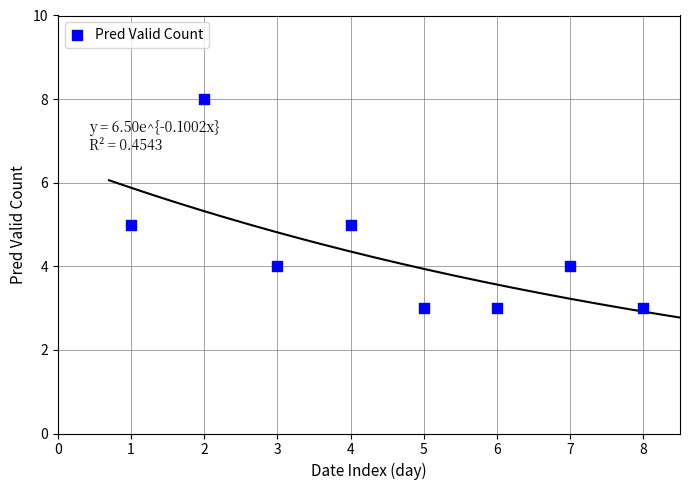

What is the range of Y values (max minus min)?

5